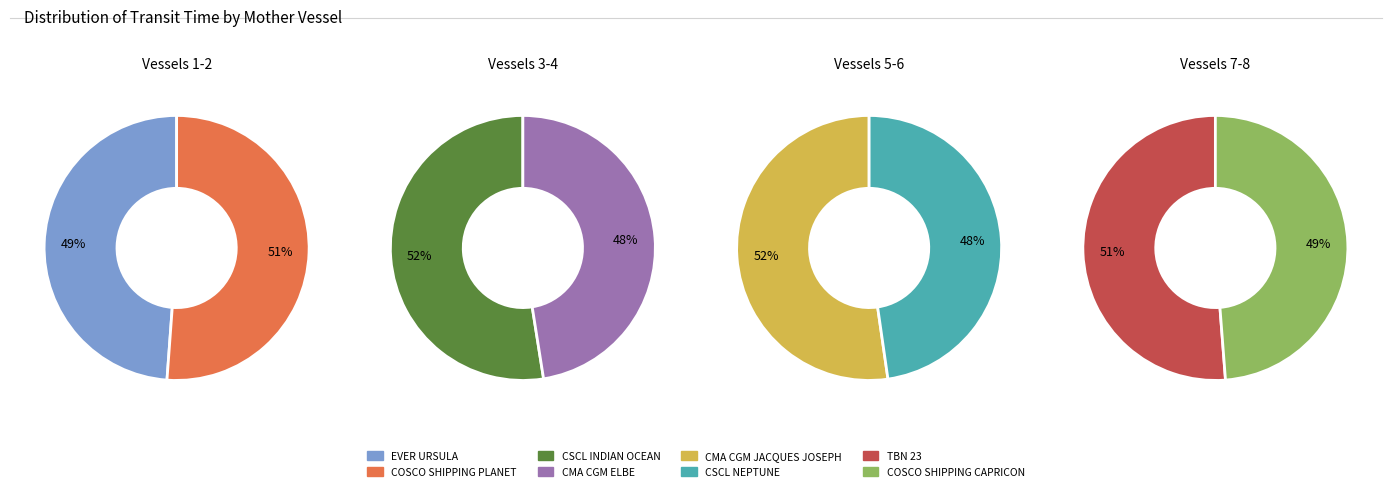

The COSCO SHIPPING PLANET slice represents 21% of the pie. True or false?

False